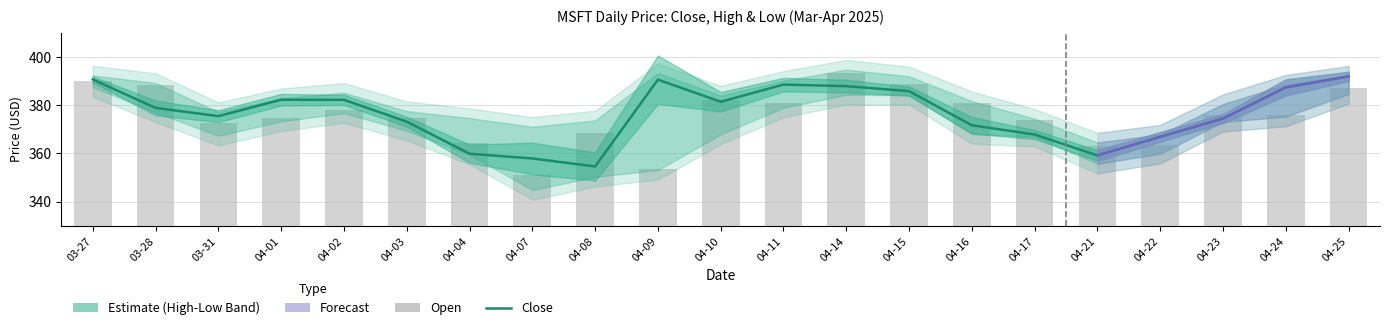

Reading left to right, extract all data points from this chart.

Close: 390.6	378.8	375.4	382.2	382.1	373.1	359.8	357.9	354.6	390.5	381.4	388.5	387.8	385.7	371.6	367.8	359.1	366.8	374.4	387.3	391.9
Open: 390.1	388.1	372.5	374.6	378.0	374.8	364.1	350.9	368.3	353.5	382.1	380.6	393.2	388.5	380.7	373.8	362.8	363.4	376.1	375.7	387.0